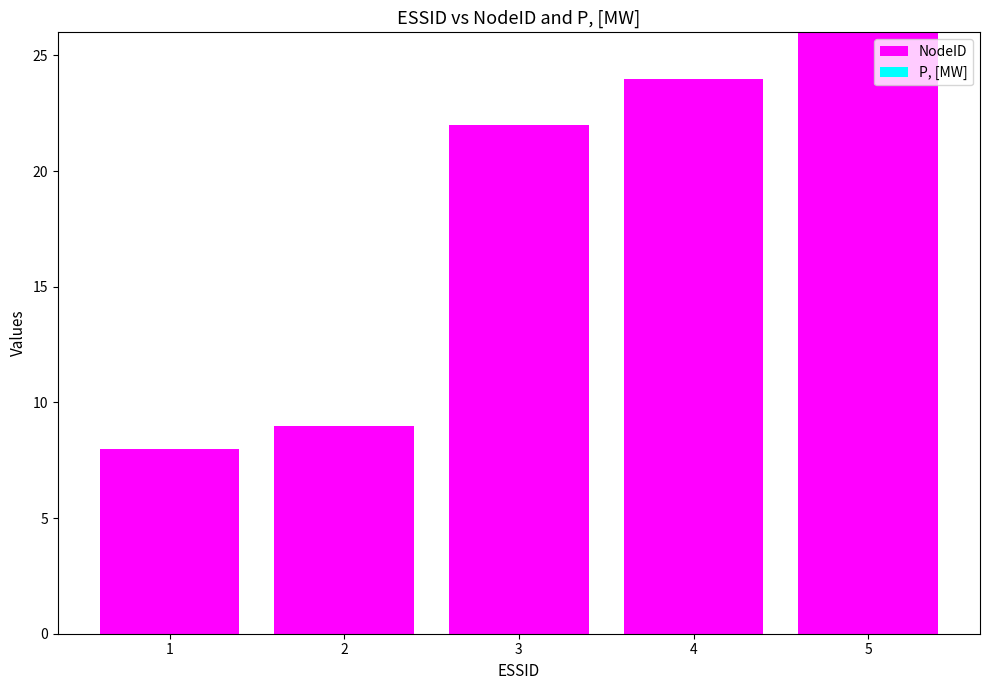

The value at 2 is 14. True or false?

False